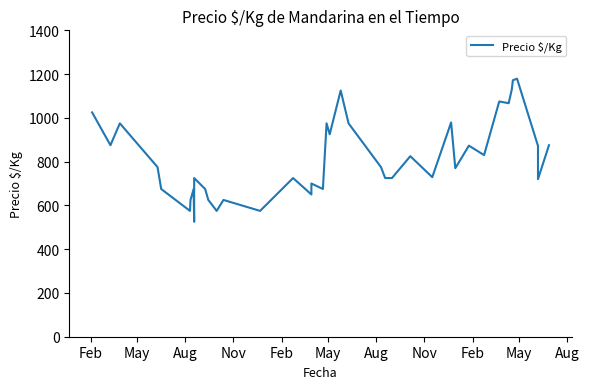

At which category does the data reach its first local valley?

May